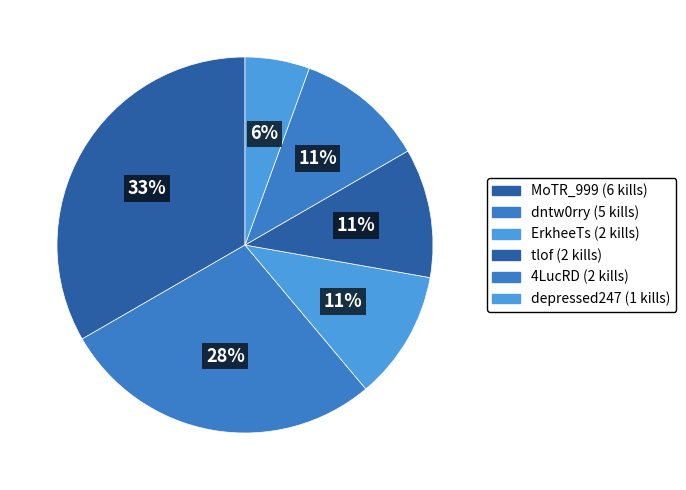

How many segments does this pie chart have?

6